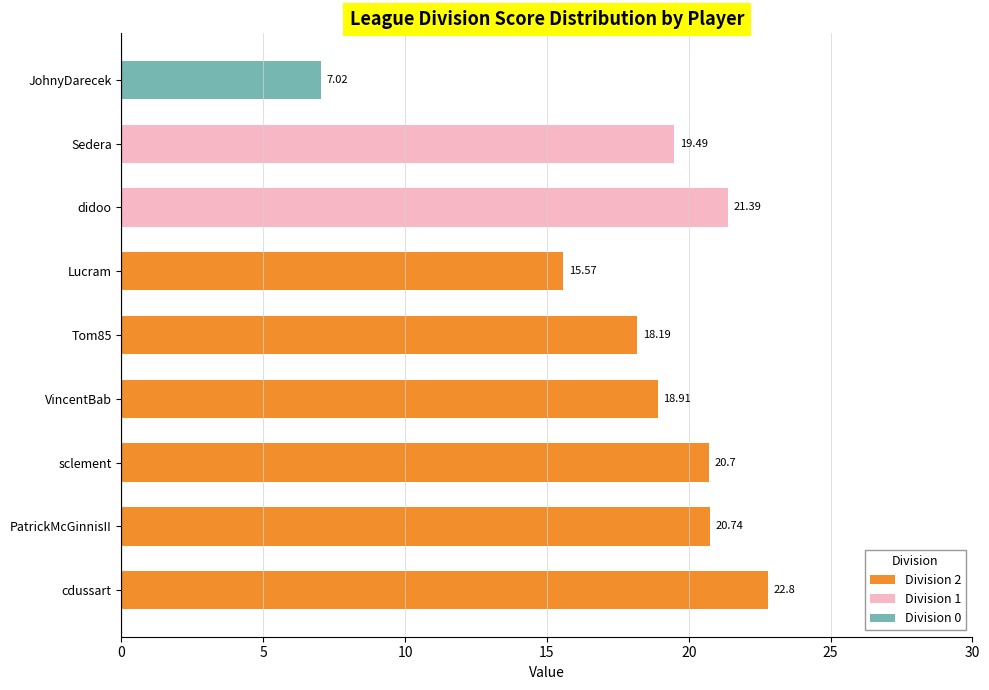

How many bars are there in total?

9